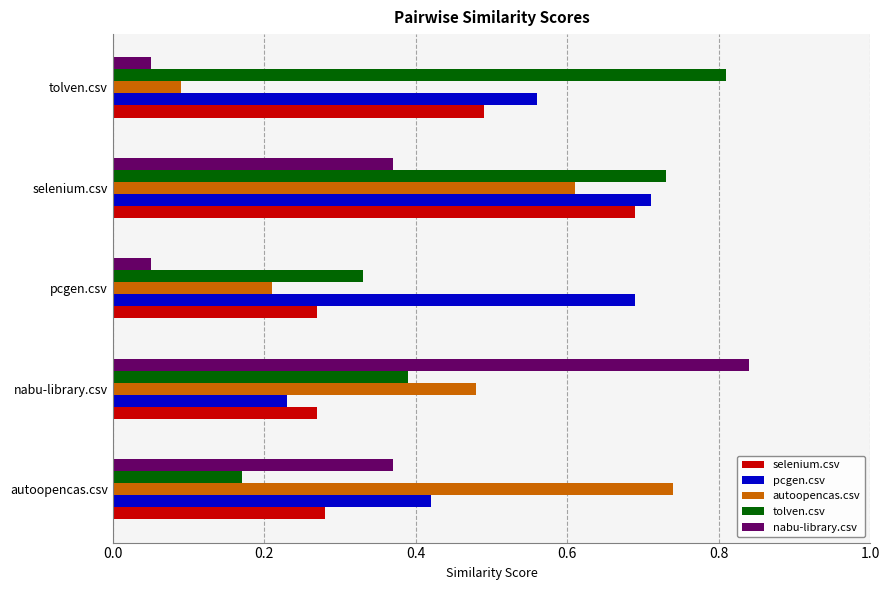

Count the selenium.csv values in the range 0 to 1.

5